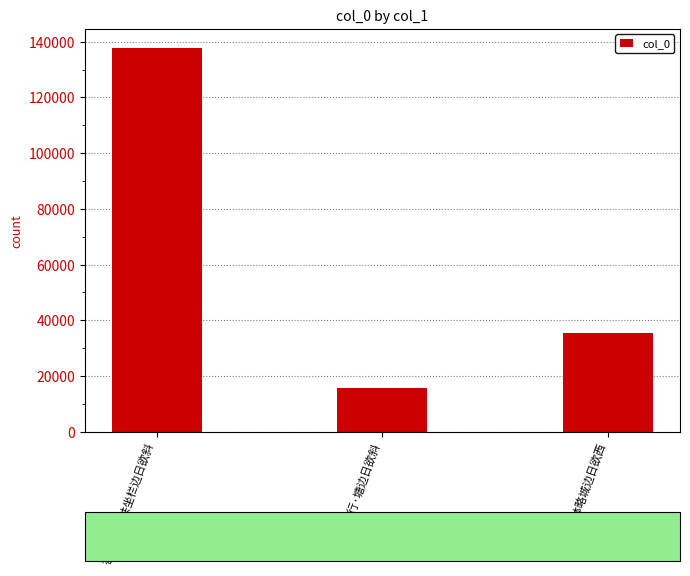

Count the values in the range 15576 to 137745.

3